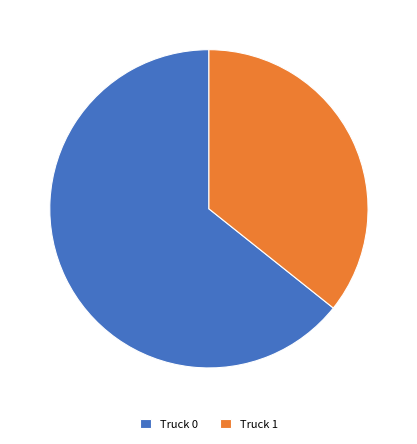

Do Truck 0 and Truck 1 together represent more than half of the pie?

Yes